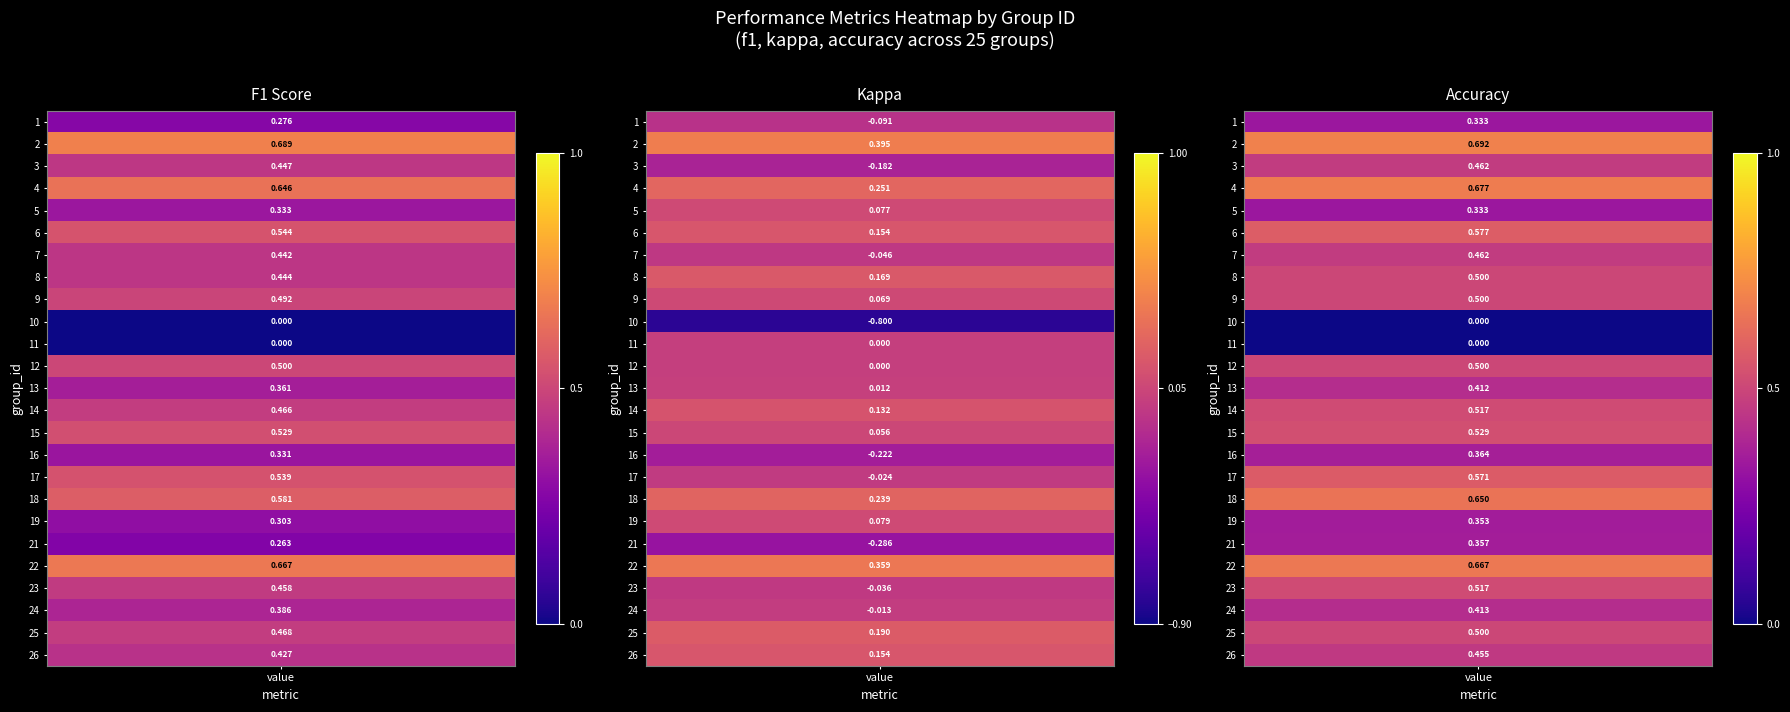

Which series has the largest total across all categories?

accuracy